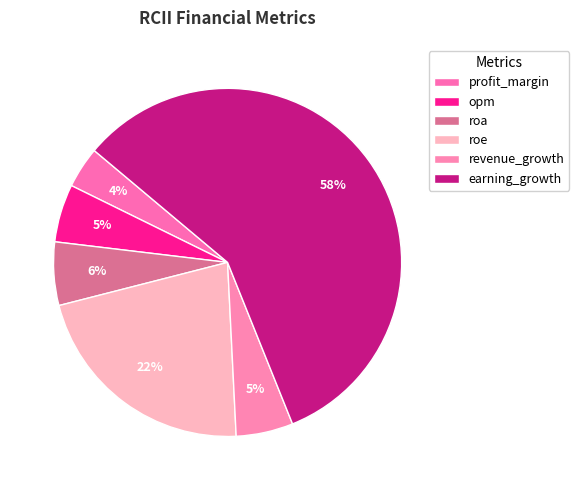

How many segments does this pie chart have?

6